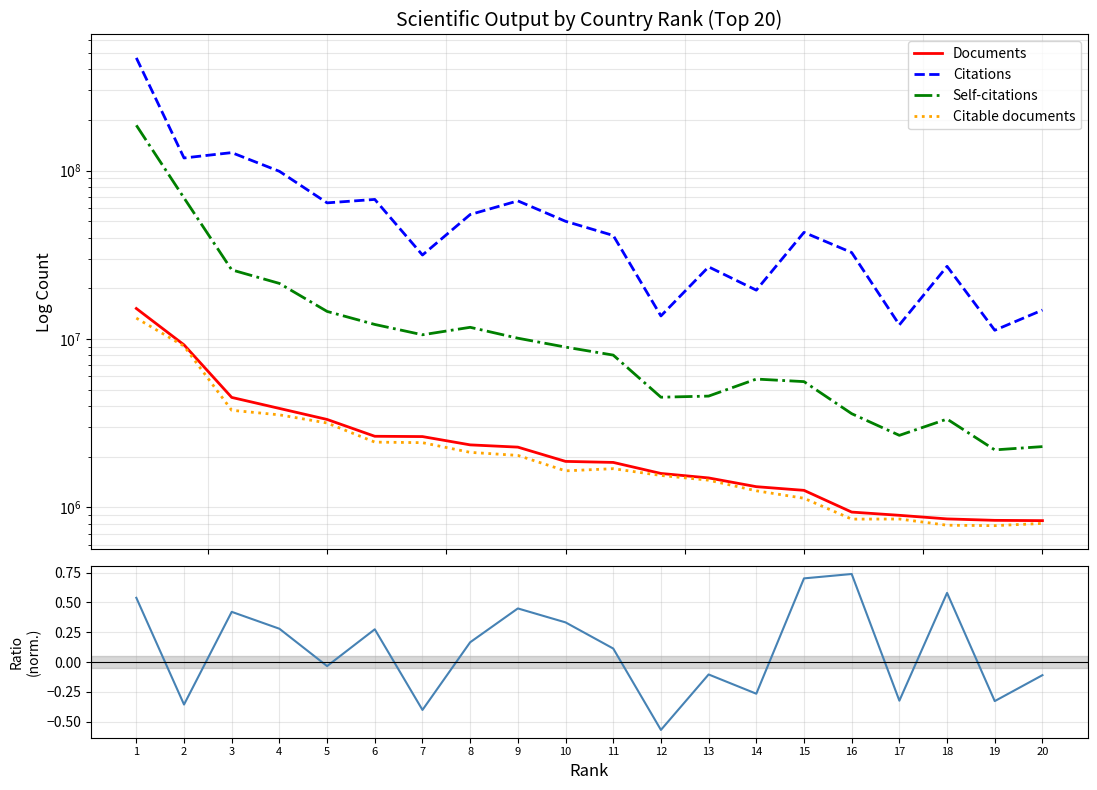

What is the spread (max minus min) of values at 11?

41231829.9